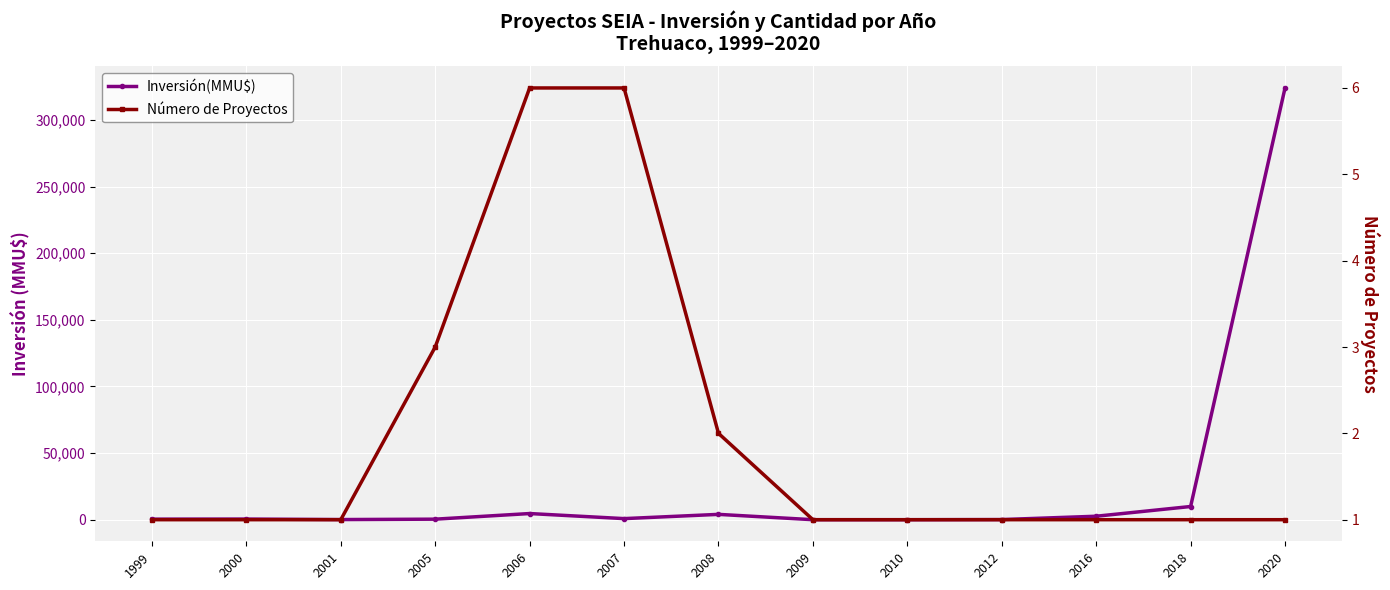

What is the sum of all Inversión(MMU$) values?

347449